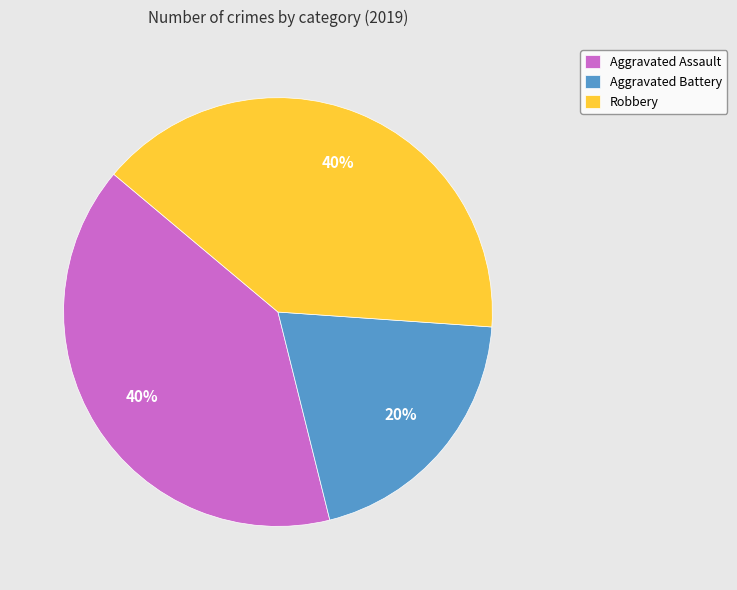

Which has a higher value, Robbery or Aggravated Battery?

Robbery